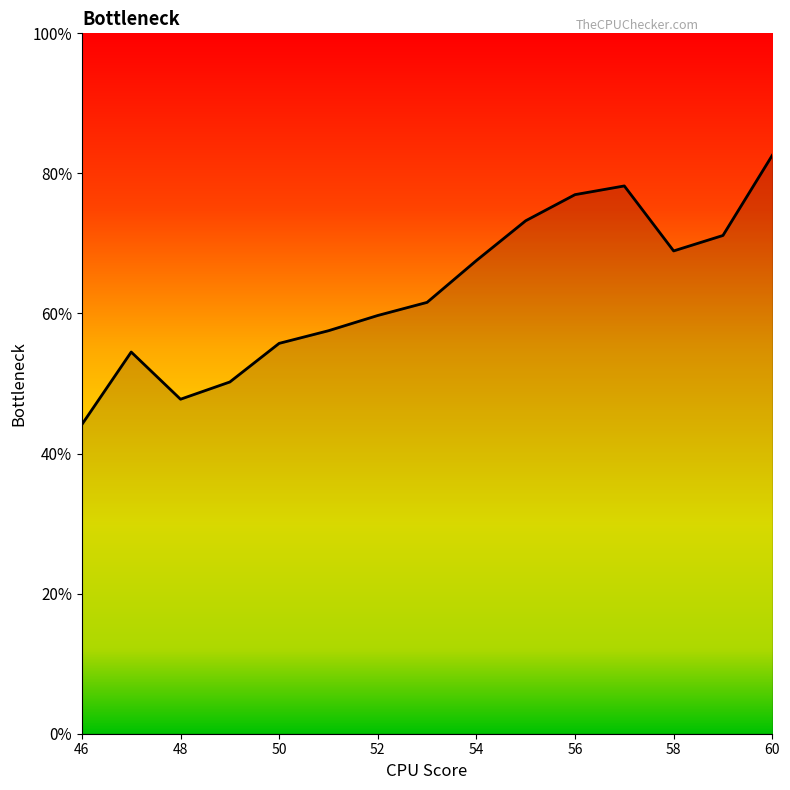

Does the chart display data point markers on the line(s)?

No